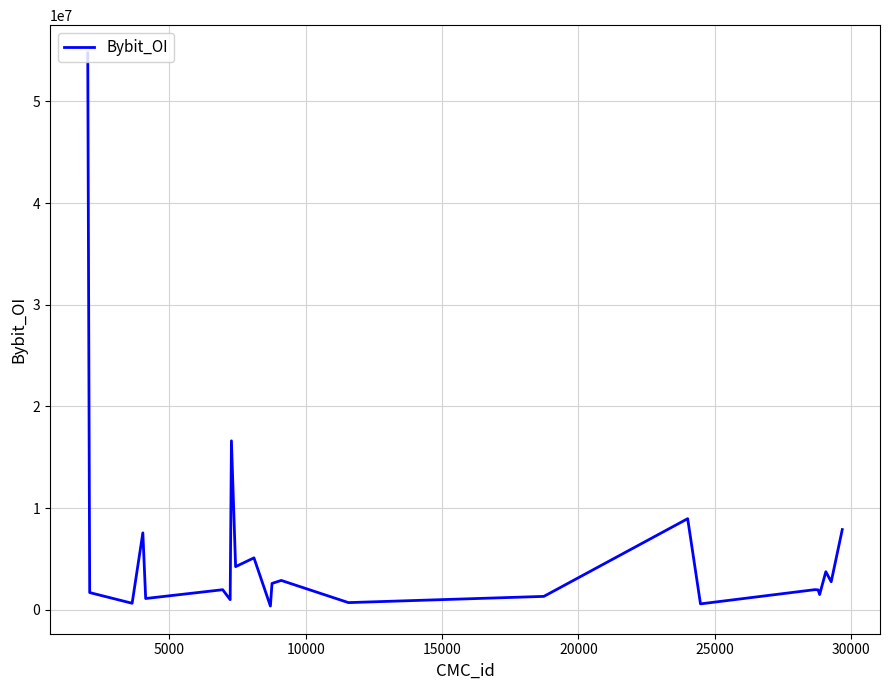

What is the difference between the maximum and minimum values?

54431803